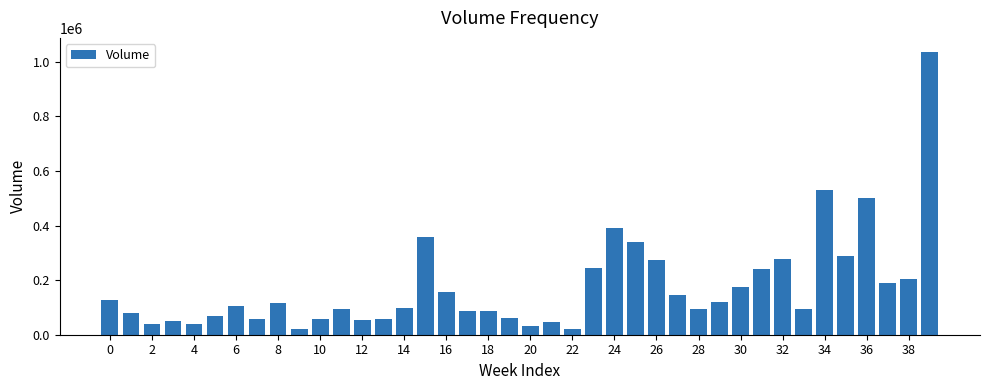

What is the smallest value displayed?

22000